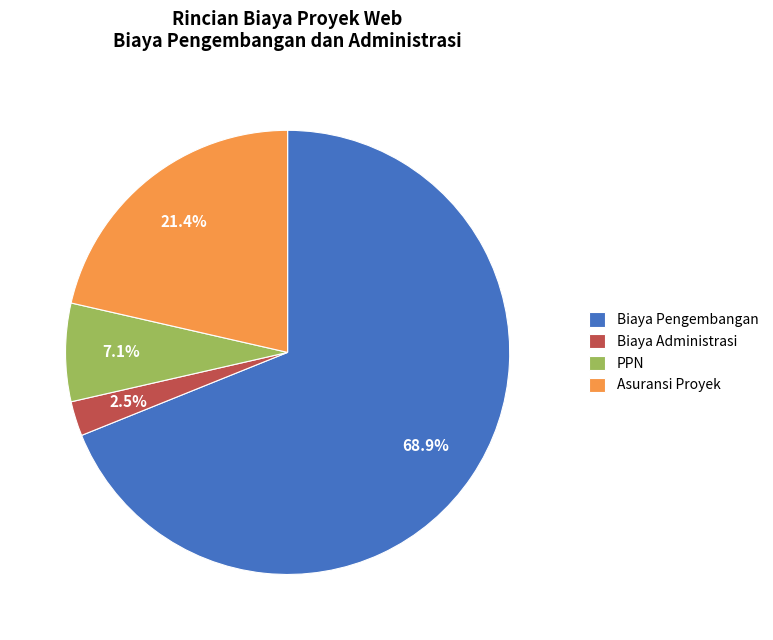

Which category has the biggest portion of the pie?

Biaya Pengembangan